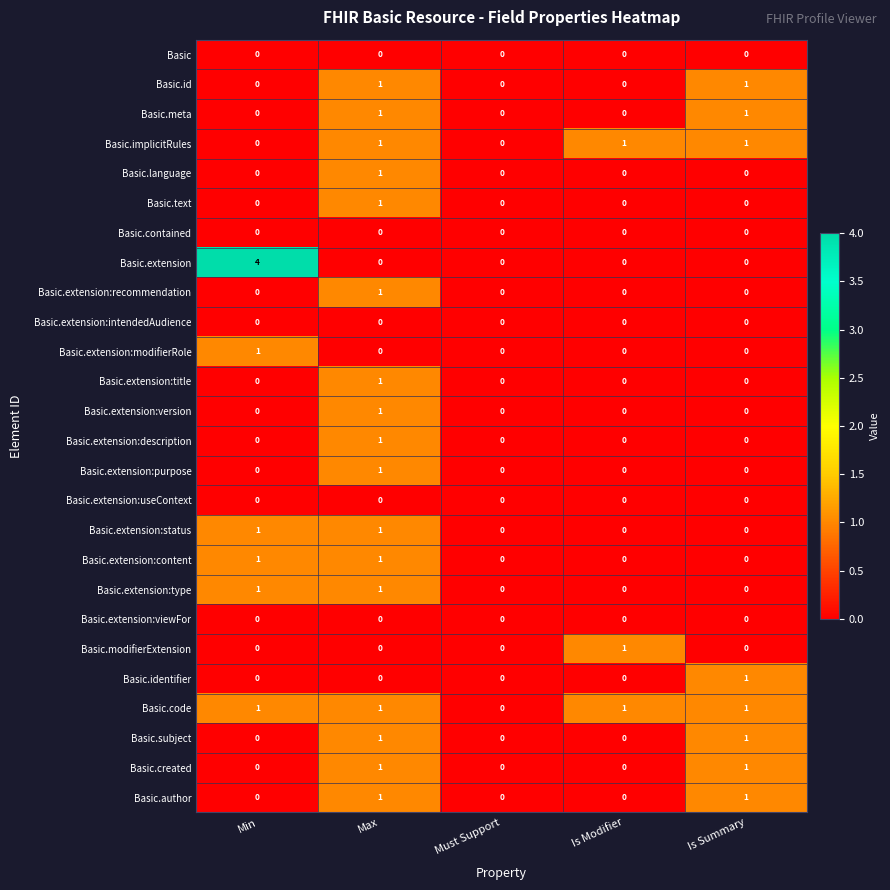

What is the total value across all series at Max?

17